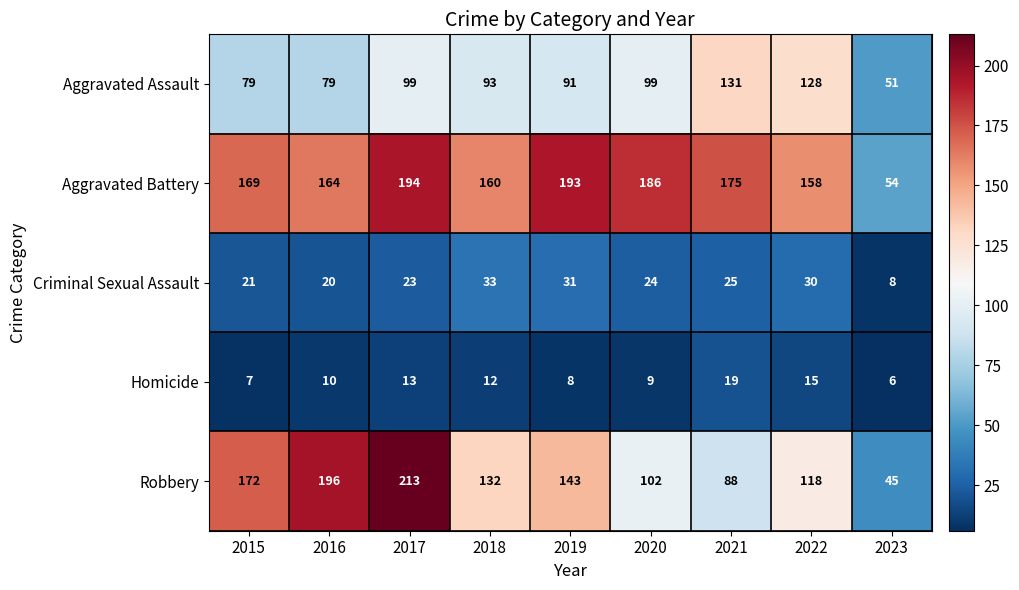

What is the spread (max minus min) of values at 2020?

177